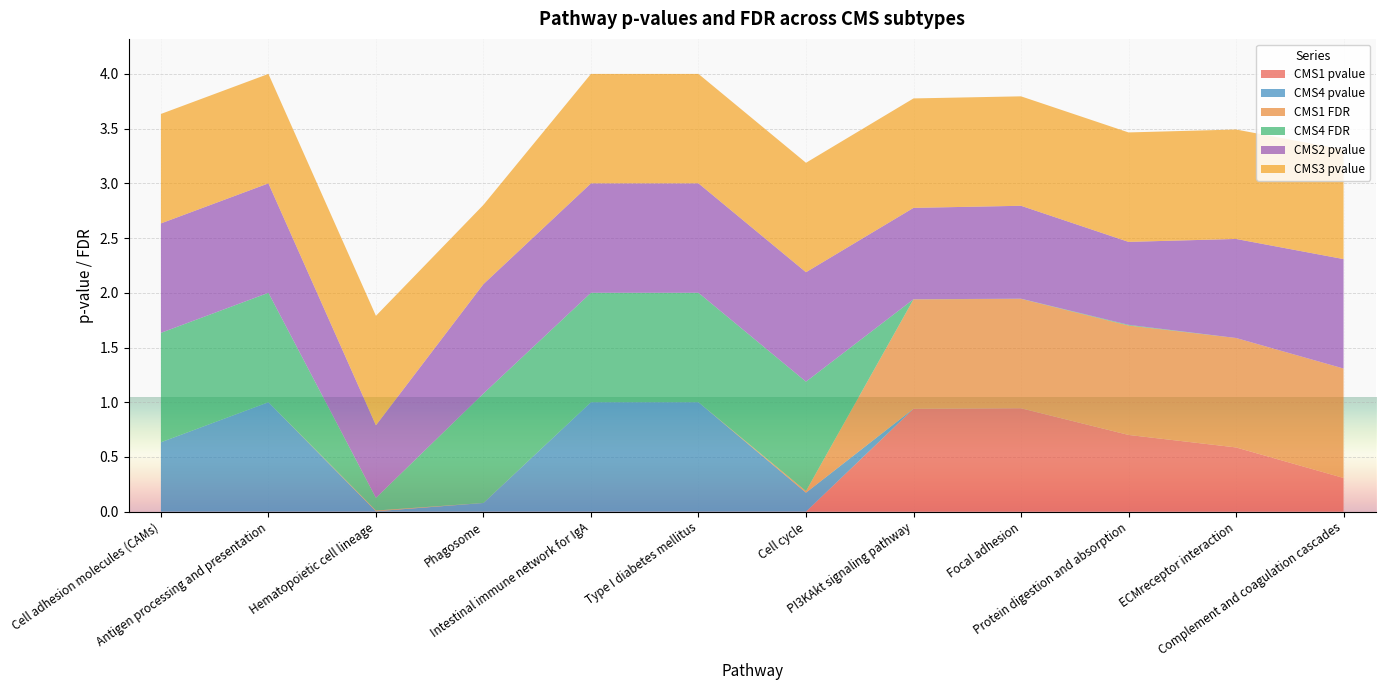

Reading left to right, what are all the values shown in this chart?

CMS1 pvalue: 0.0	0.0	0.0	0.0	0.0	0.0	0.0	0.9	0.9	0.7	0.6	0.3
CMS4 pvalue: 0.6	1.0	0.0	0.1	1.0	1.0	0.2	0.0	0.0	0.0	0.0	0.0
CMS1 FDR: 0.0	0.0	0.0	0.0	0.0	0.0	0.0	1.0	1.0	1.0	1.0	1.0
CMS4 FDR: 1.0	1.0	0.1	1.0	1.0	1.0	1.0	0.0	0.0	0.0	0.0	0.0
CMS2 pvalue: 1.0	1.0	0.7	1.0	1.0	1.0	1.0	0.8	0.8	0.8	0.9	1.0
CMS3 pvalue: 1.0	1.0	1.0	0.7	1.0	1.0	1.0	1.0	1.0	1.0	1.0	1.0